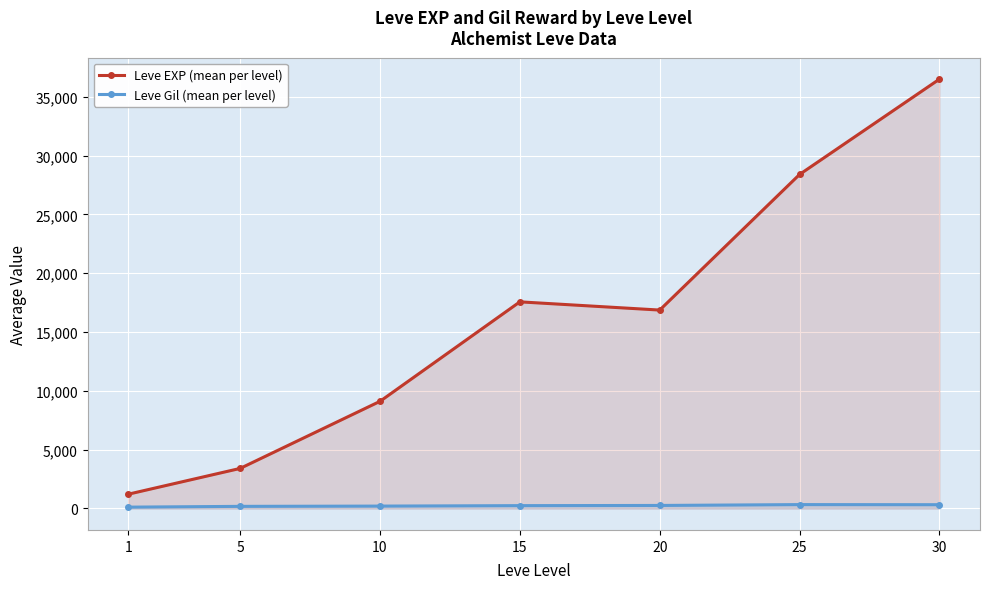

Rank the series by their maximum value, from lowest to highest.

Leve Gil (mean per level), Leve EXP (mean per level)